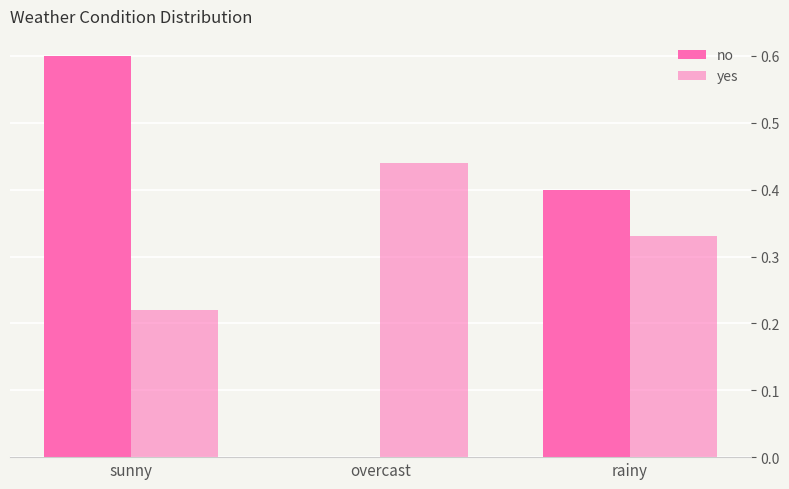

What is the spread (max minus min) of values at rainy?

0.1